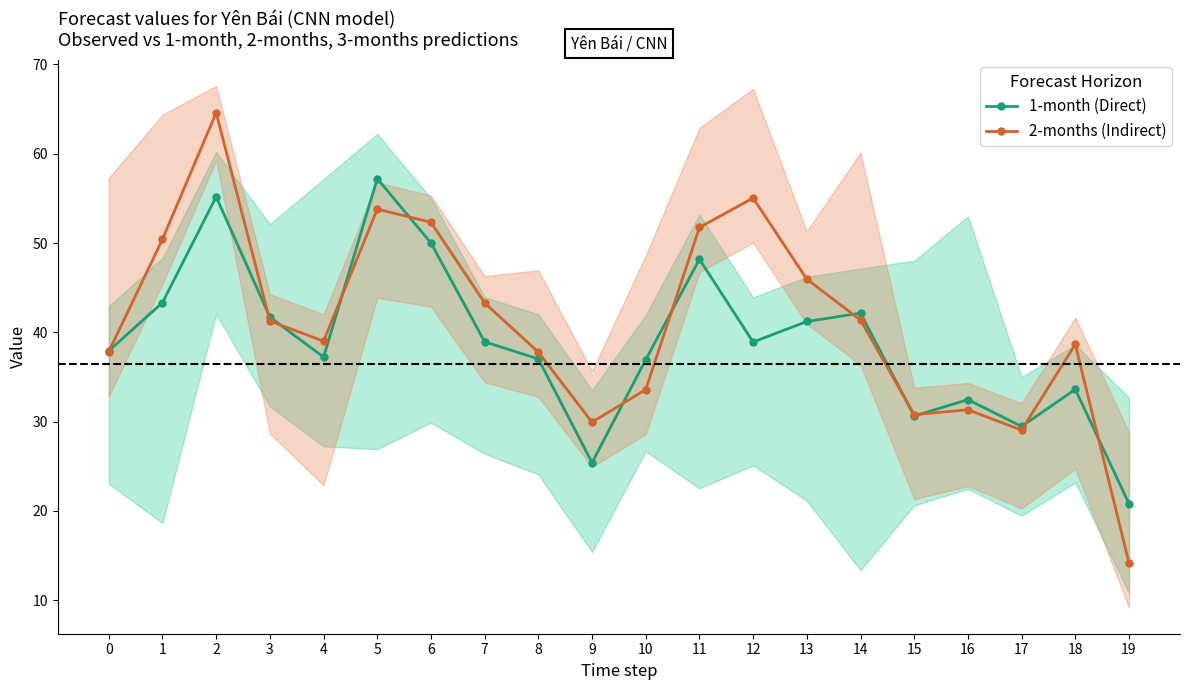

How many interior local valleys does the 1-month (Direct) series have?

5